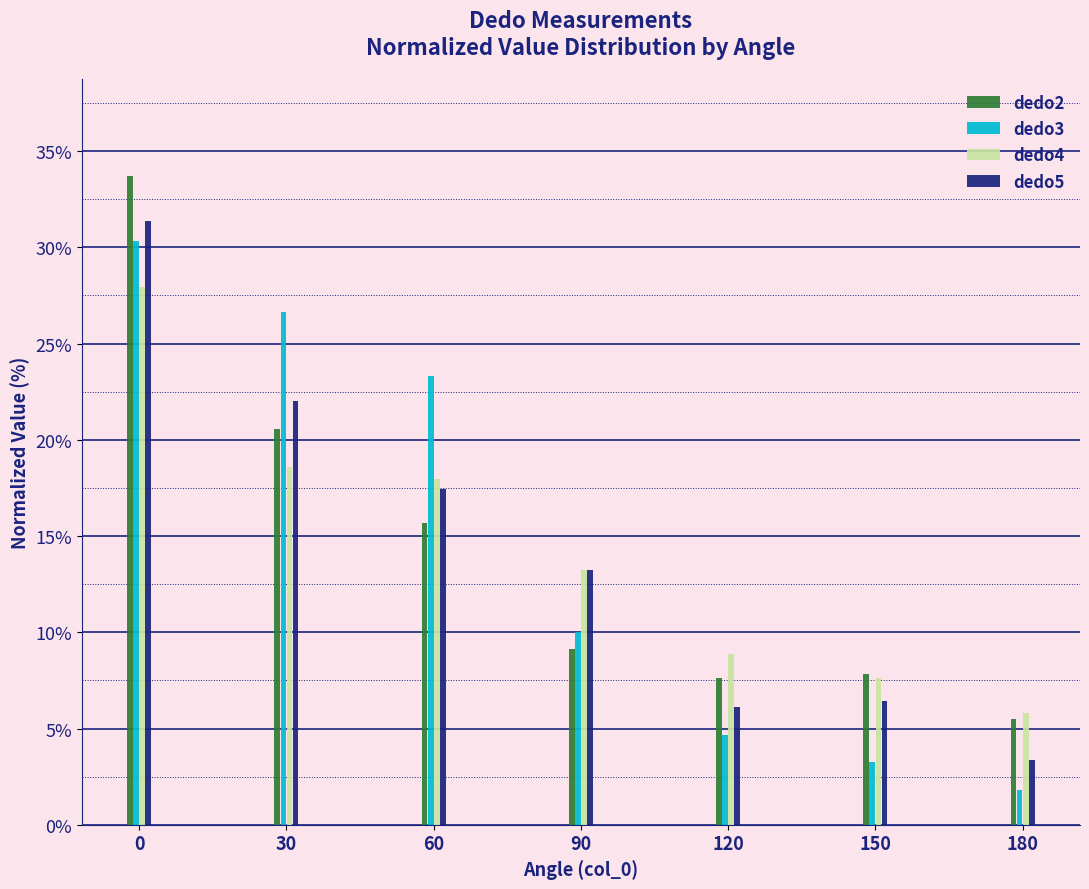

Reading left to right, what are all the values shown in this chart?

dedo2: 0=33.7	30=20.6	60=15.7	90=9.1	120=7.6	150=7.9	180=5.5
dedo3: 0=30.3	30=26.6	60=23.3	90=10.0	120=4.7	150=3.2	180=1.8
dedo4: 0=27.9	30=18.6	60=17.9	90=13.2	120=8.9	150=7.6	180=5.8
dedo5: 0=31.4	30=22.0	60=17.5	90=13.3	120=6.1	150=6.4	180=3.4